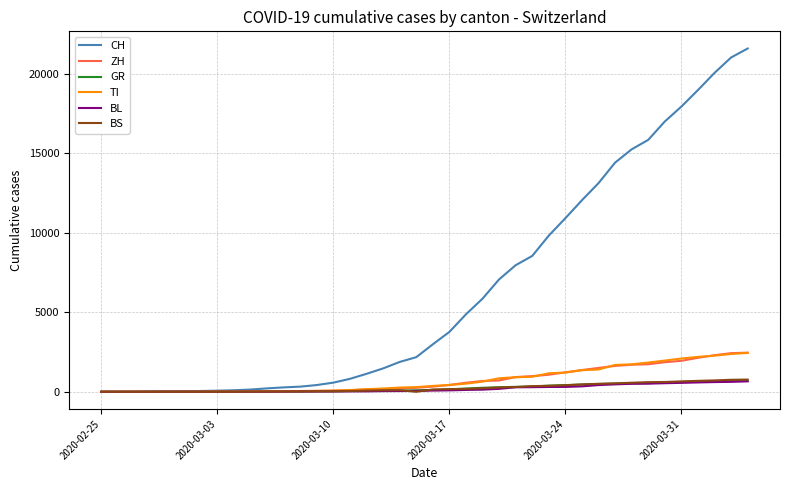

Which series has the largest range (max minus min)?

CH